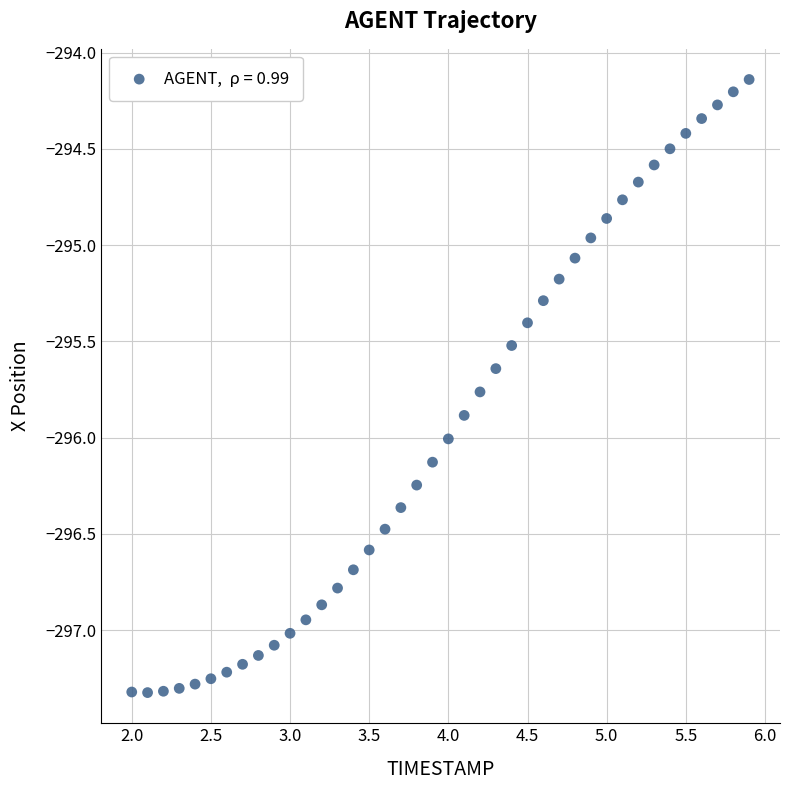

What is the range of X values (max minus min)?

3.9